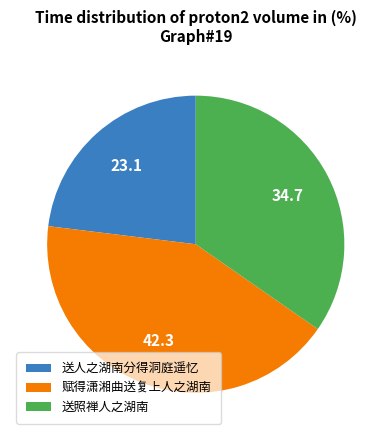

True or false: 送照禅人之湖南 accounts for 35% of the total.

True